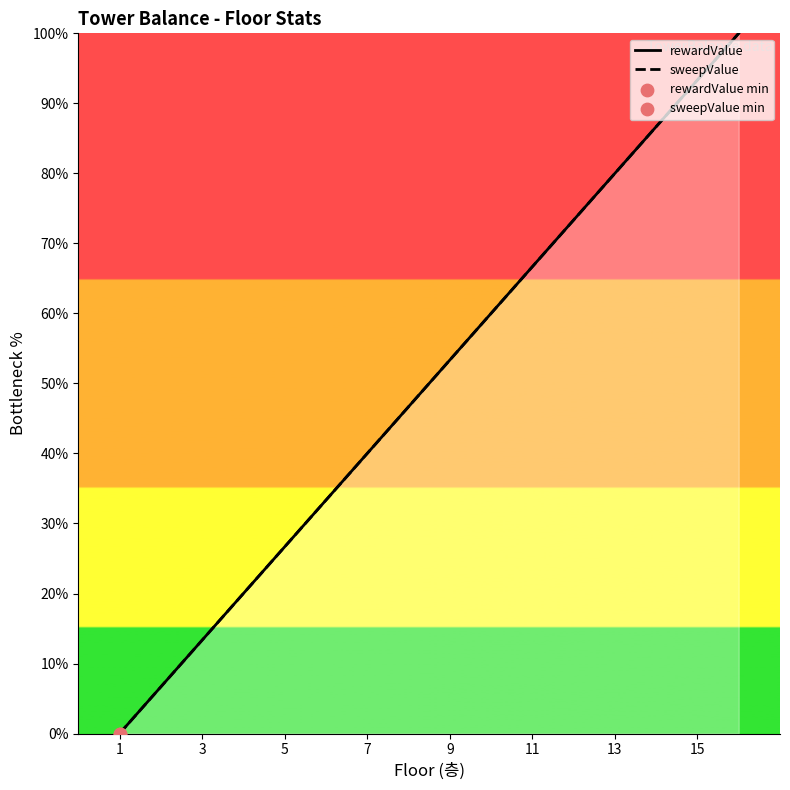

At how many categories does at least one series exceed 91?

2